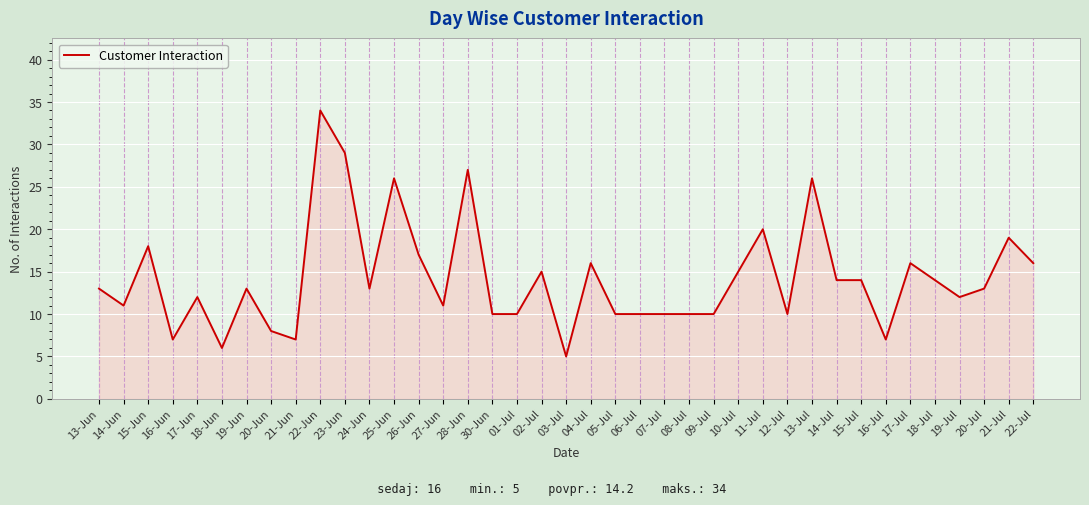

Read the value at 19-Jun, to the nearest 5.

15